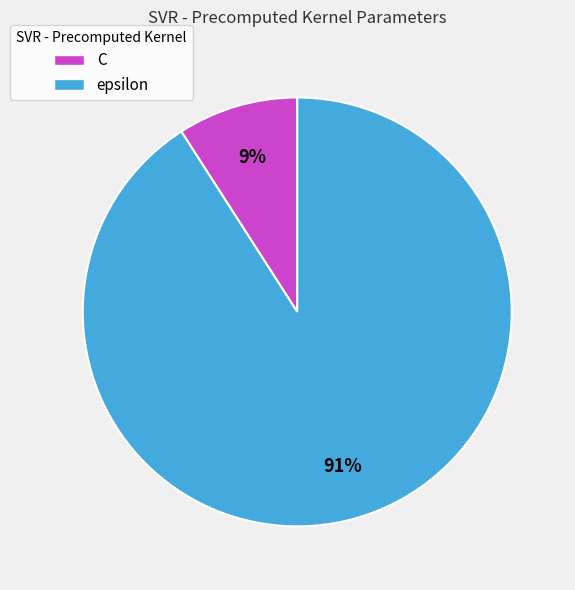

To the nearest percent, what portion does epsilon represent?

91%